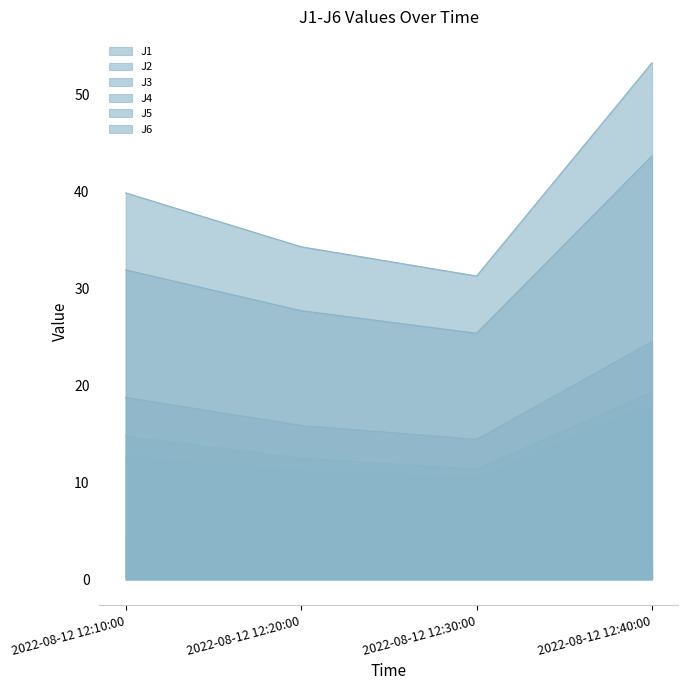

Does the chart have visible grid lines?

No